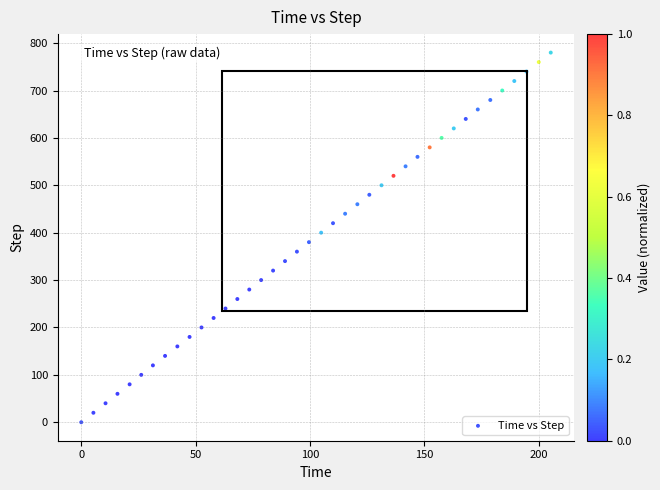

What is the range of Y values (max minus min)?

780